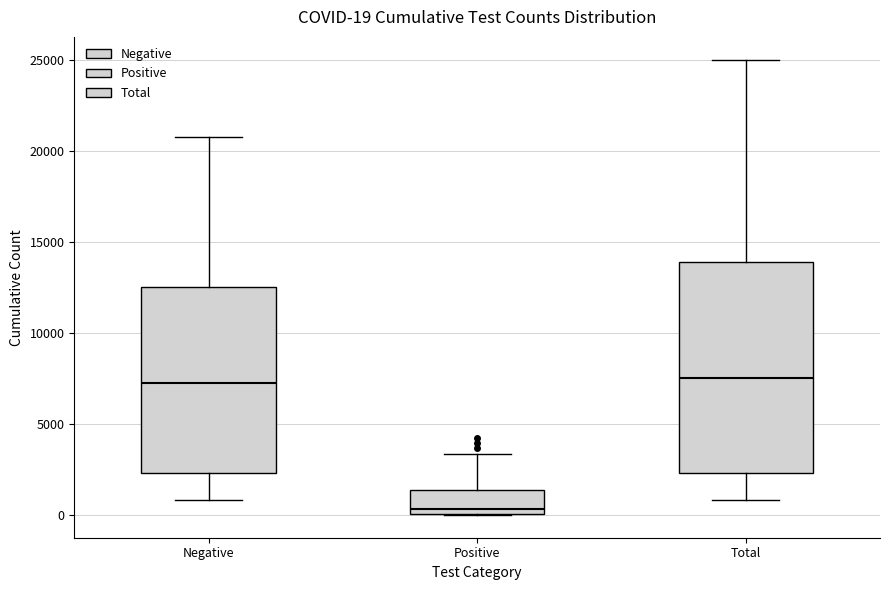

Comparing the boxes themselves (not the whiskers), which one is the tallest?

Total